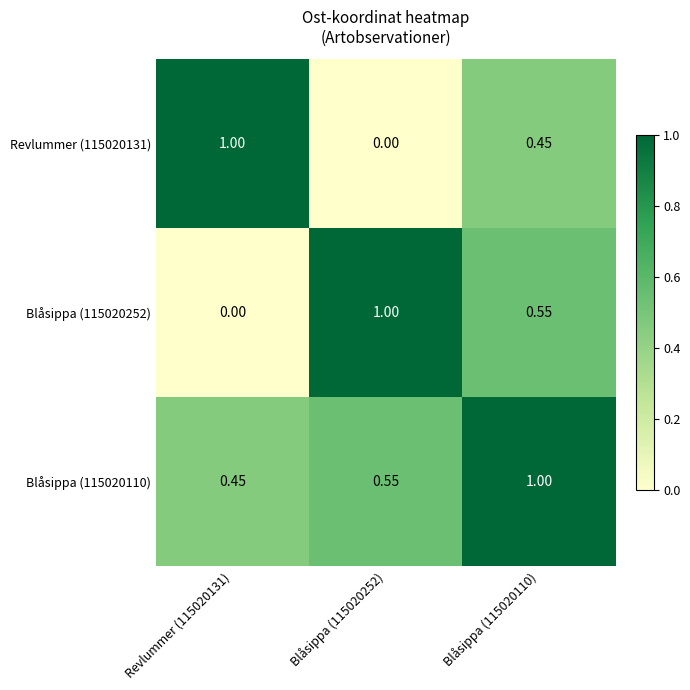

Is the value of Revlummer (115020131) at Blåsippa (115020110) greater than the value of Blåsippa (115020252) at Blåsippa (115020252)?

No